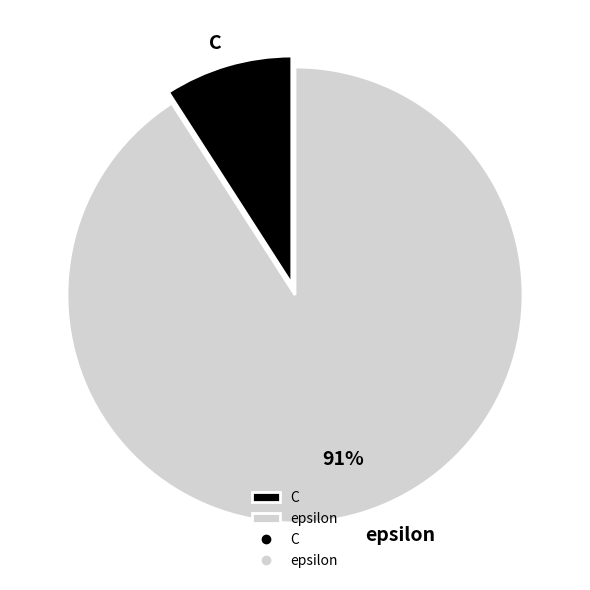

To the nearest percent, what percentage of the pie is C?

9%